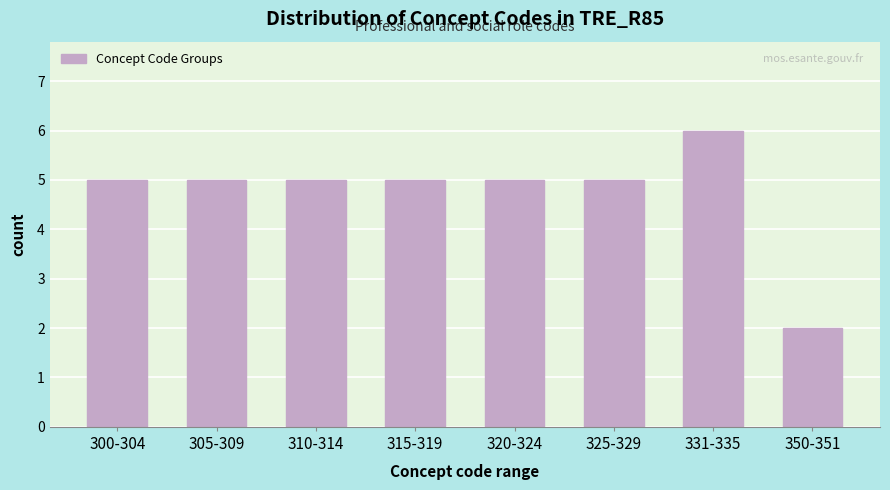

Reading left to right, list all the values displayed in this chart.

5	5	5	5	5	5	6	2